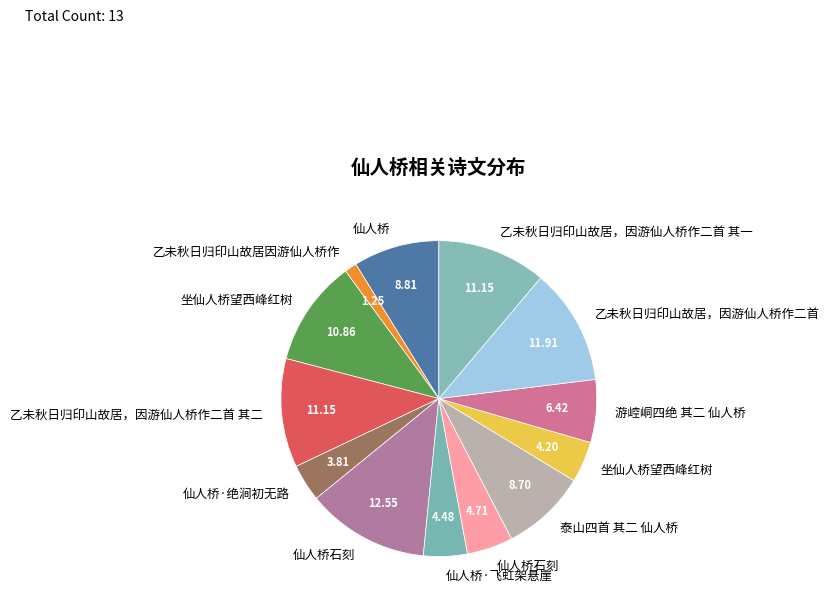

Rank the categories by value from highest to lowest.

仙人桥石刻, 乙未秋日归印山故居，因游仙人桥作二首, 乙未秋日归印山故居，因游仙人桥作二首 其二, 乙未秋日归印山故居，因游仙人桥作二首 其一, 坐仙人桥望西峰红树, 仙人桥, 泰山四首 其二 仙人桥, 游崆峒四绝 其二 仙人桥, 仙人桥石刻, 仙人桥·飞虹架悬崖, 坐仙人桥望西峰红树, 仙人桥·绝涧初无路, 乙未秋日归印山故居因游仙人桥作